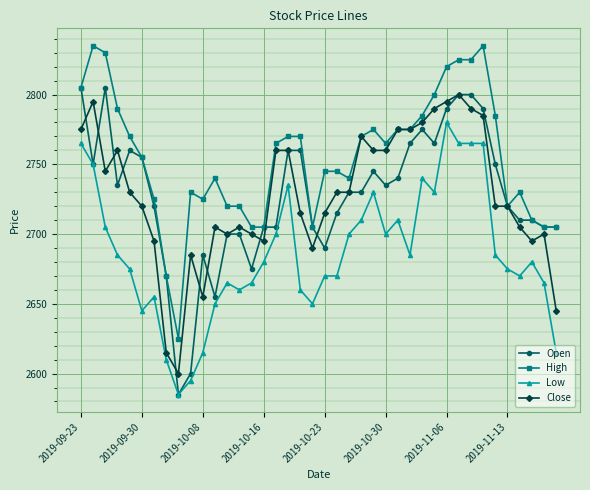

True or false: Close and Low intersect in this chart.

False